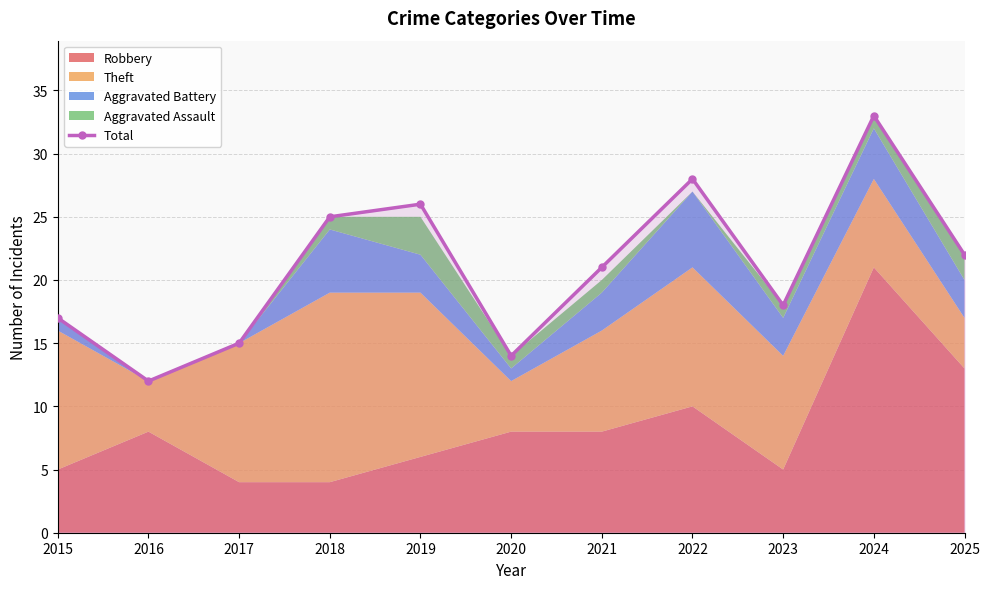

What is the sum of all values?

231